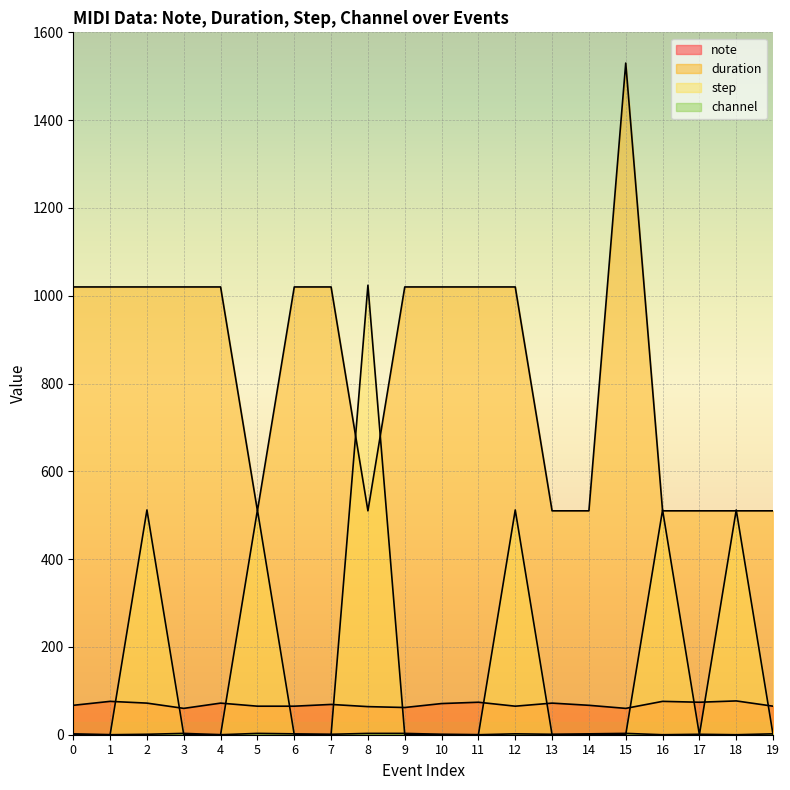

How many lines are shown in the chart?

4